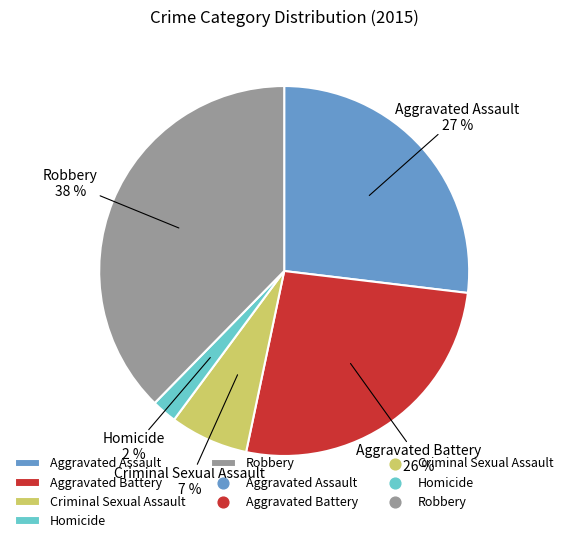

To the nearest percent, what is the average slice percentage?

20%